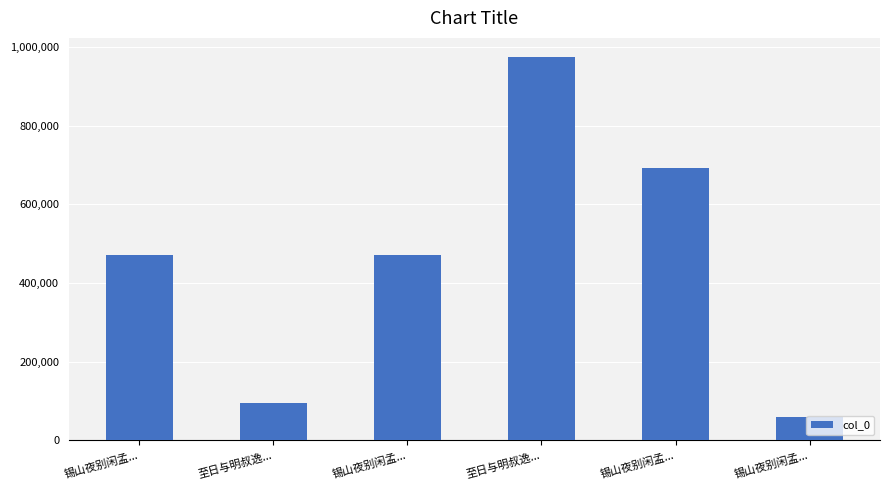

Between 锡山夜别闲孟... and 锡山夜别闲孟..., which is larger?

锡山夜别闲孟...